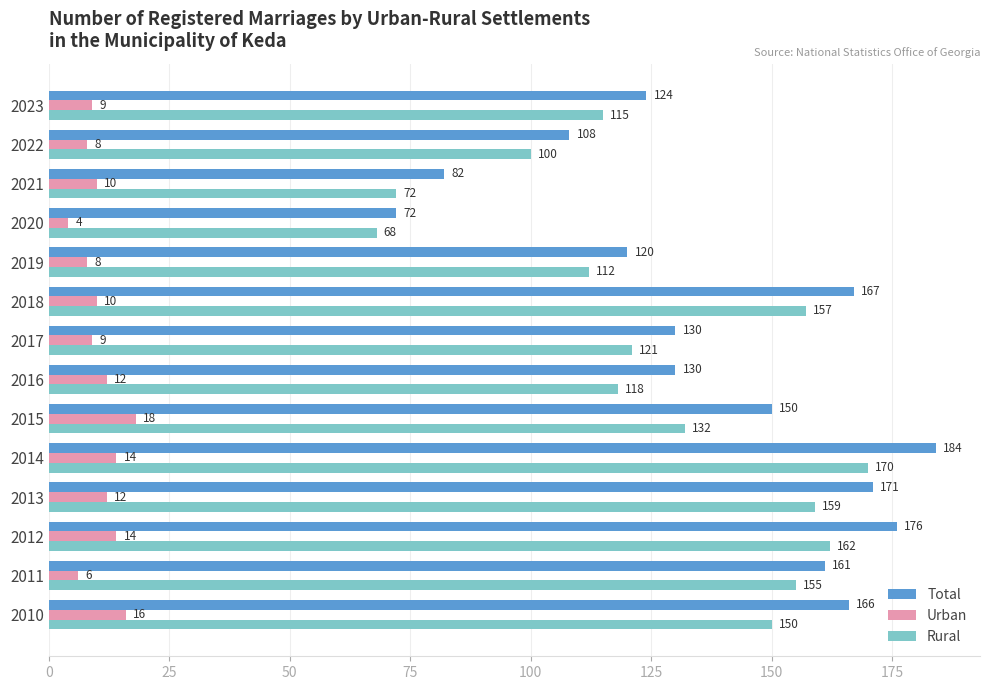

Read the Total value at 2023, to the nearest 50.

100